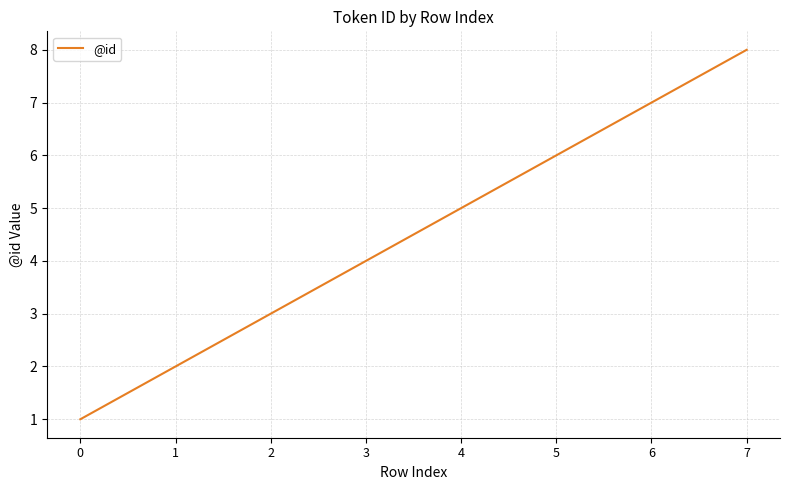

Is this an area chart (filled region under the line)?

No